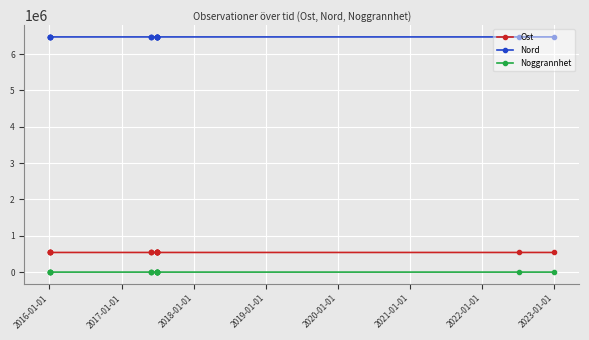

How many categories are shown in the chart?

18